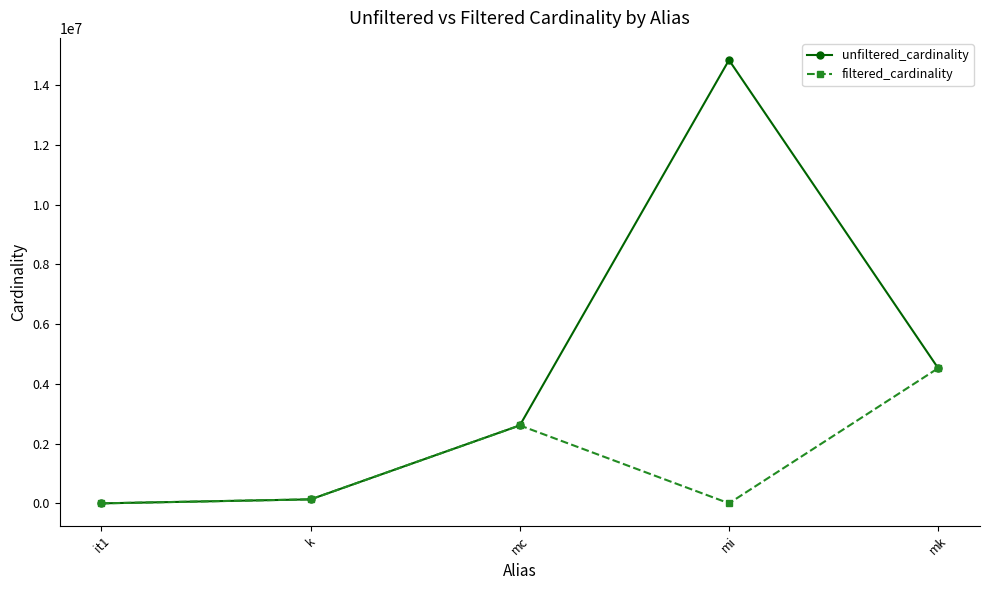

What is the approximate value of unfiltered_cardinality at mk?

4523930